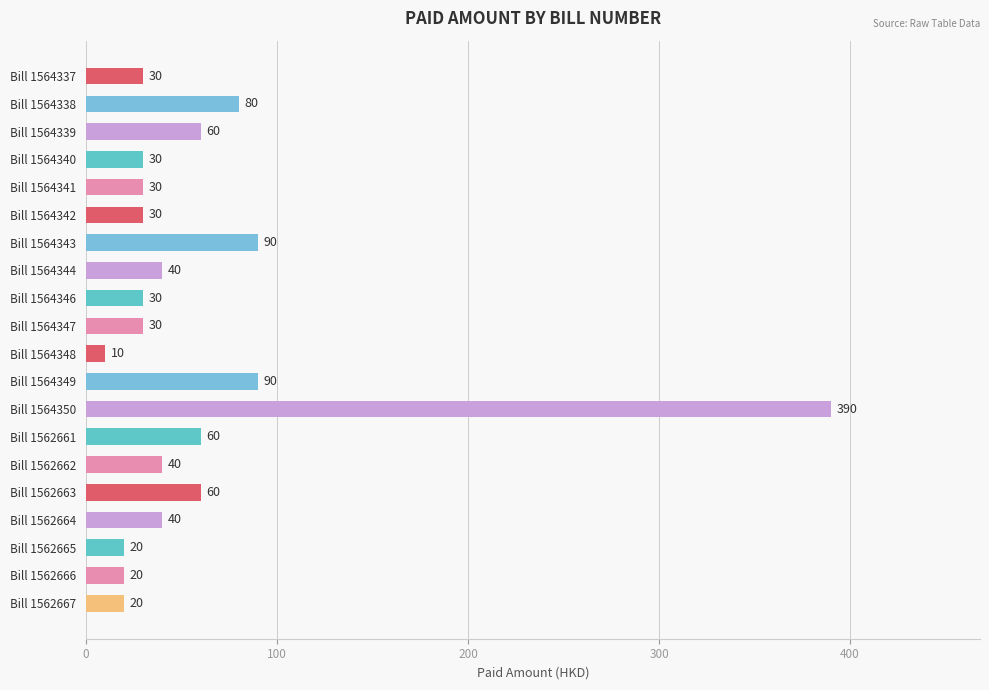

What is the greatest value displayed?

390